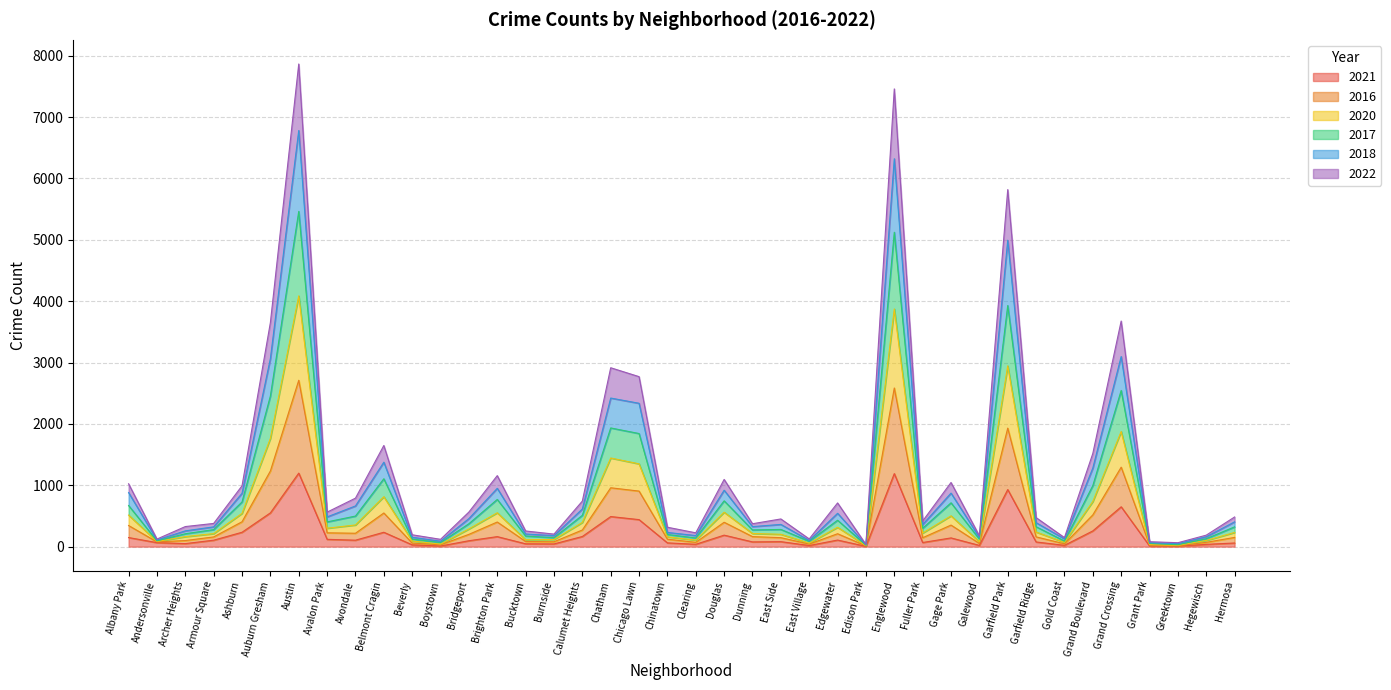

At which category does the chart reach its peak across all series?

Austin